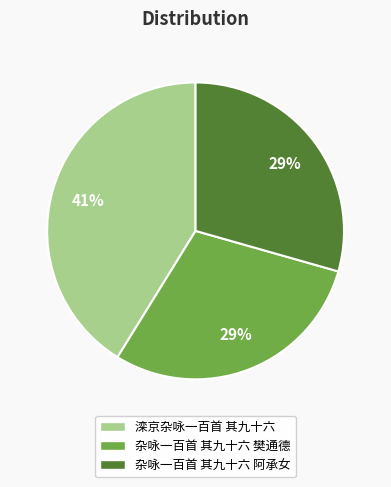

What percentage is the 杂咏一百首 其九十六 阿承女 slice, to the nearest percent?

29%